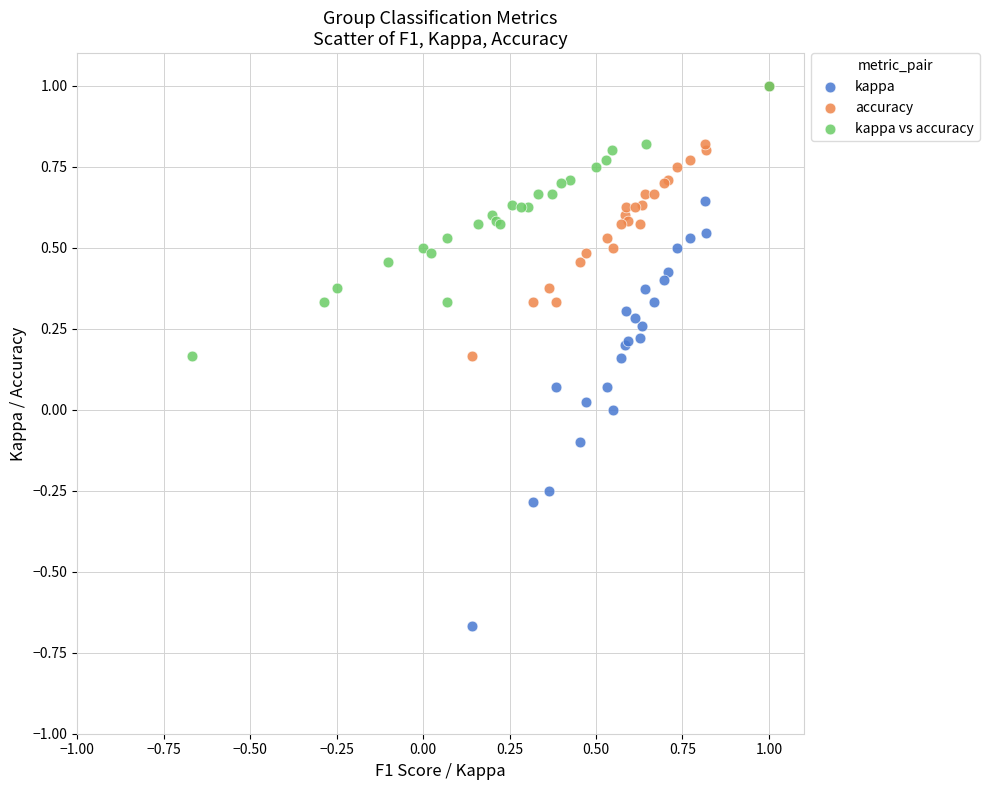

Which series has the widest spread of Y values?

kappa